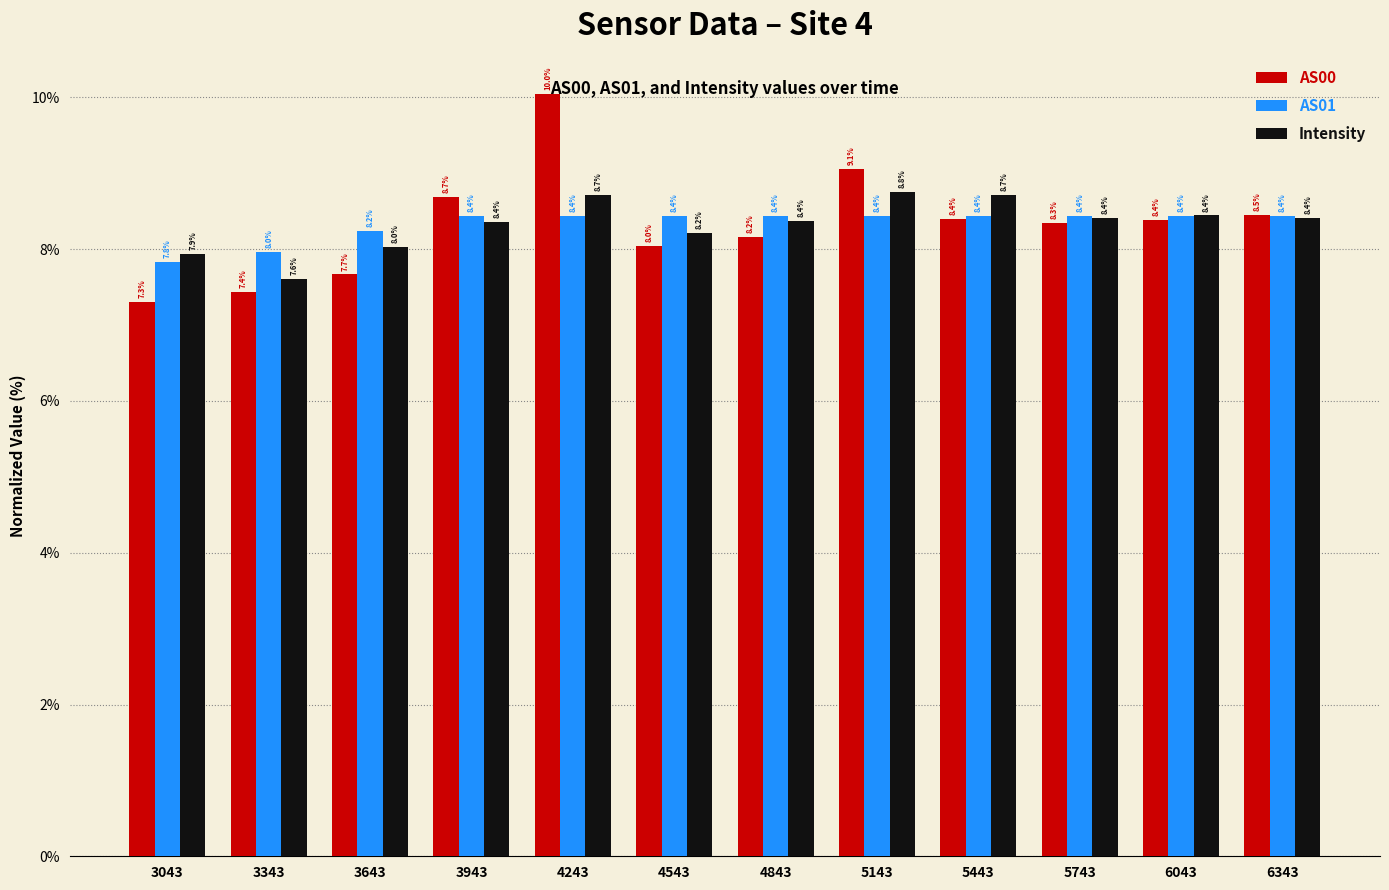

At which category is the sum across all series the highest?

4243